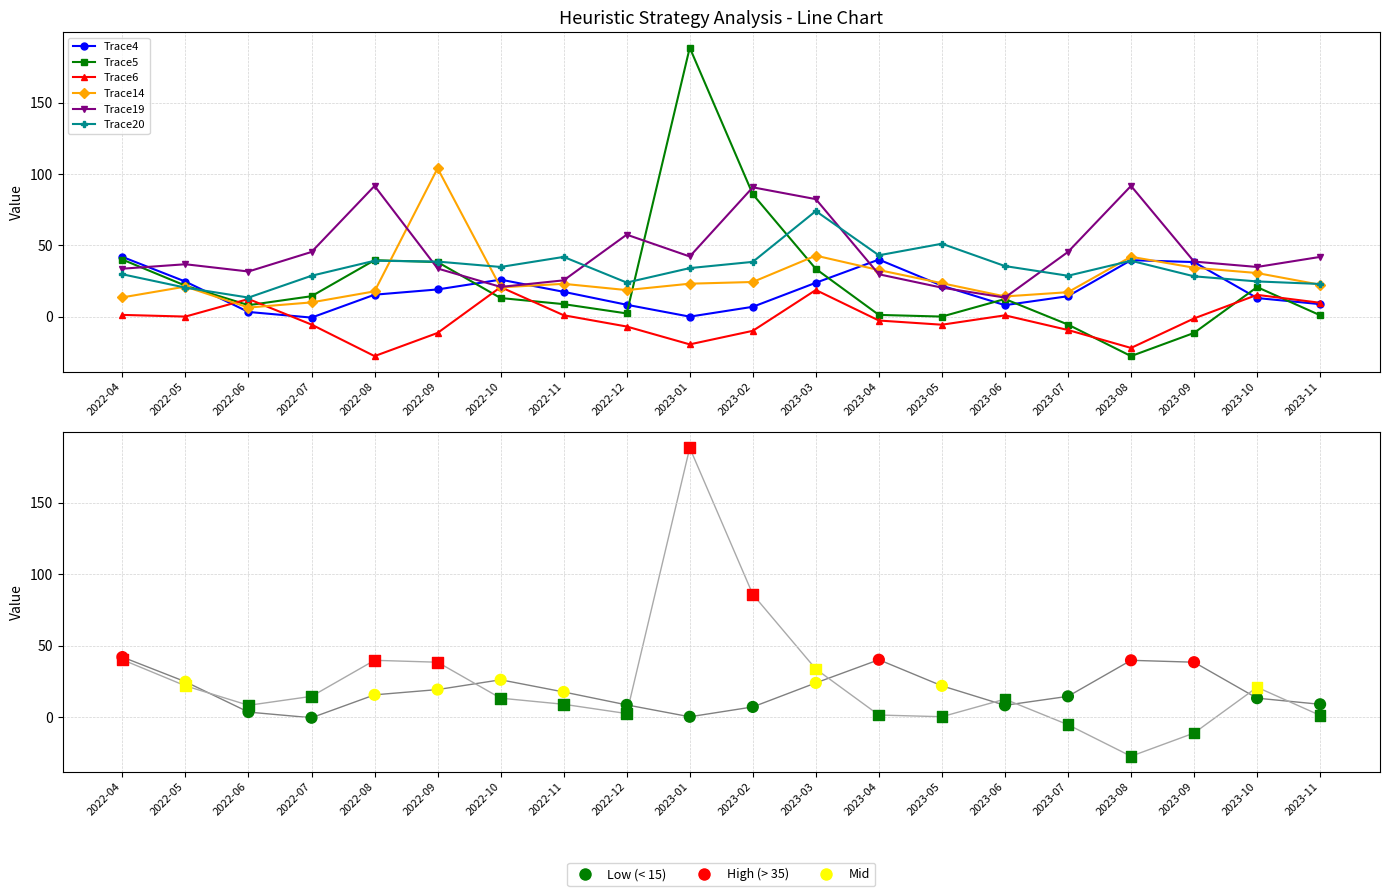

Which series contains the lowest Y value?

Trace5